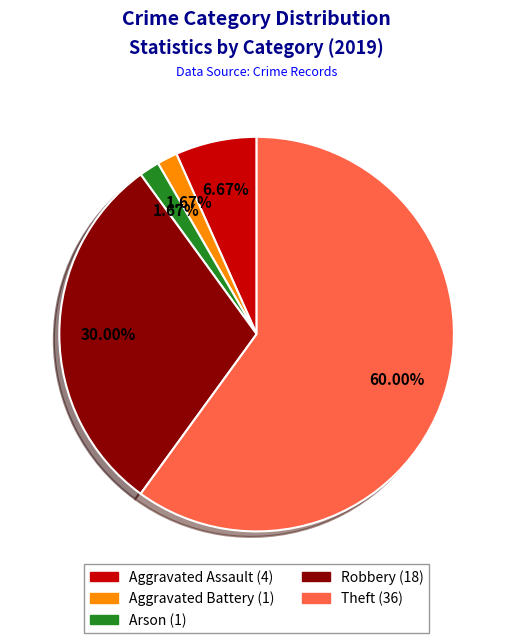

Is there any slice that represents more than half of the pie?

Yes